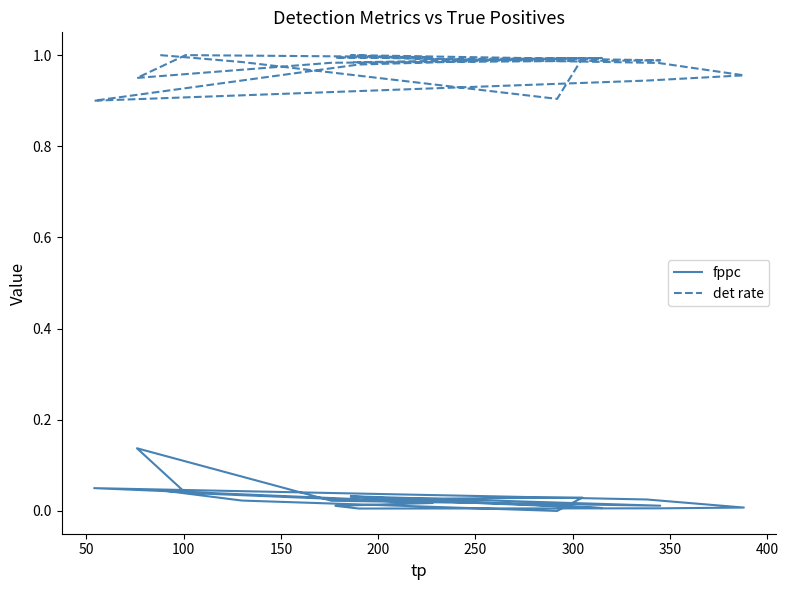

True or false: fppc and det rate intersect in this chart.

False